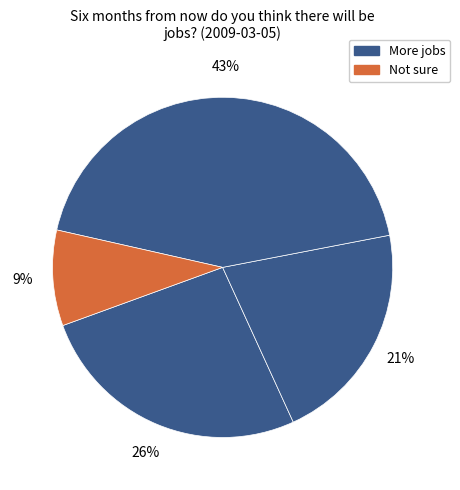

How many segments does this pie chart have?

4